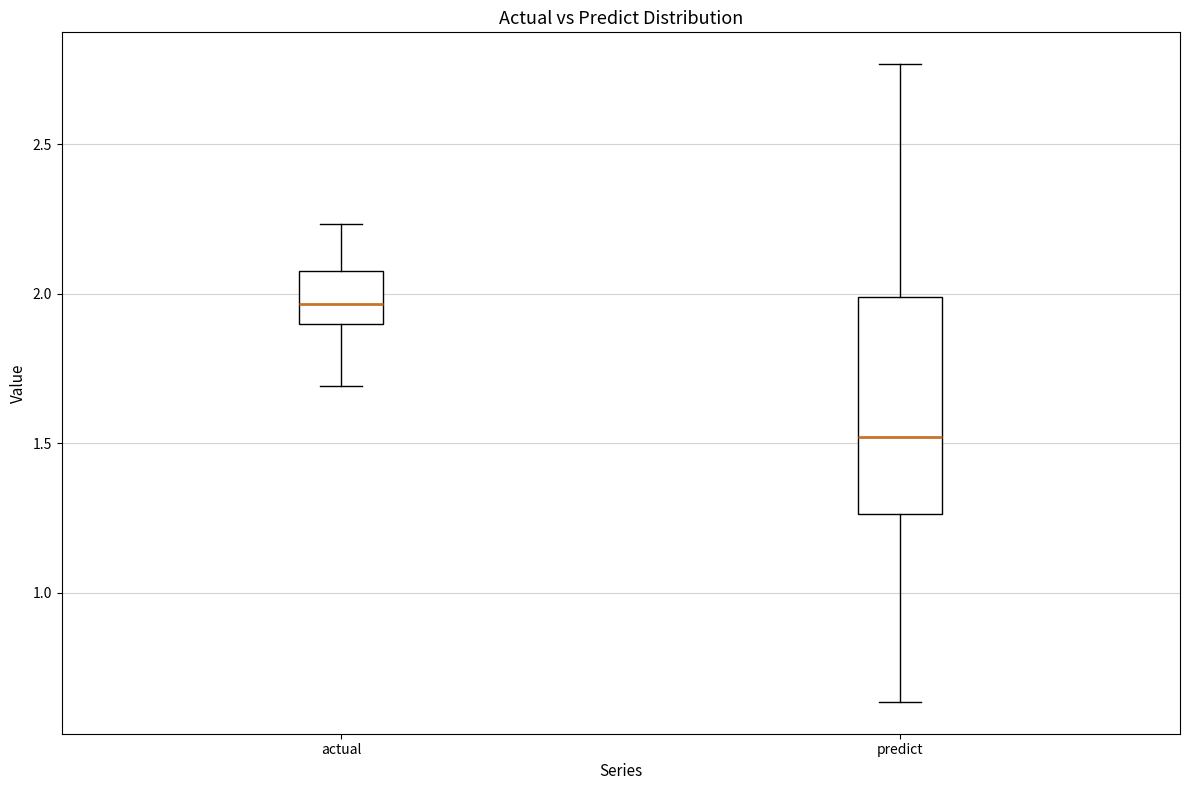

Reading left to right, read every box against the y-axis: the position of its median line, the range the box covers, and the ends of its whiskers. The values are not printed on the chart, so give them approximately, as read against the axis.

actual: median 1.95, box 1.90 to 2.10, whiskers 1.70 to 2.25
predict: median 1.50, box 1.25 to 2.00, whiskers 0.65 to 2.75